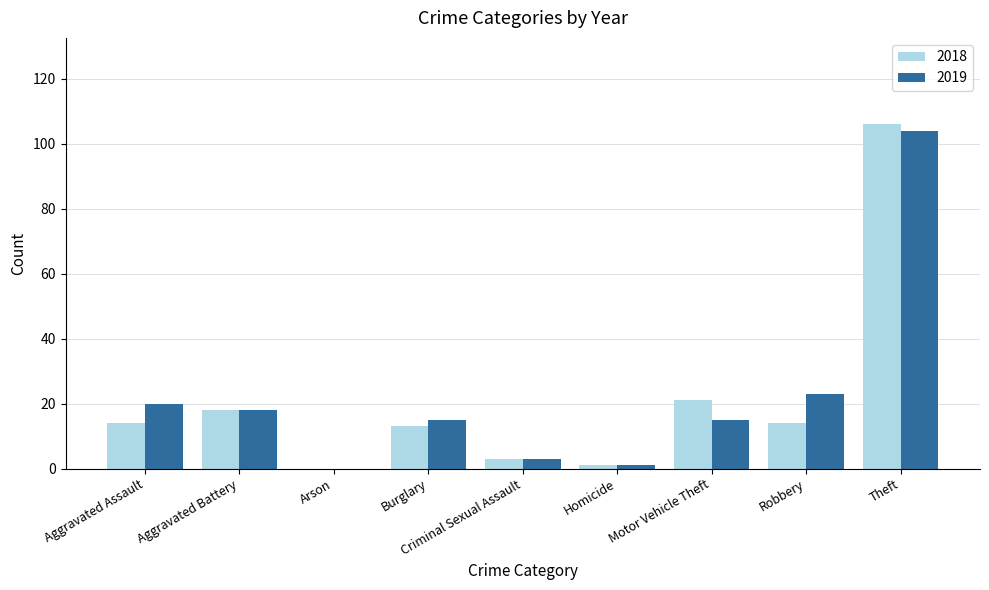

Are the bars horizontal?

No